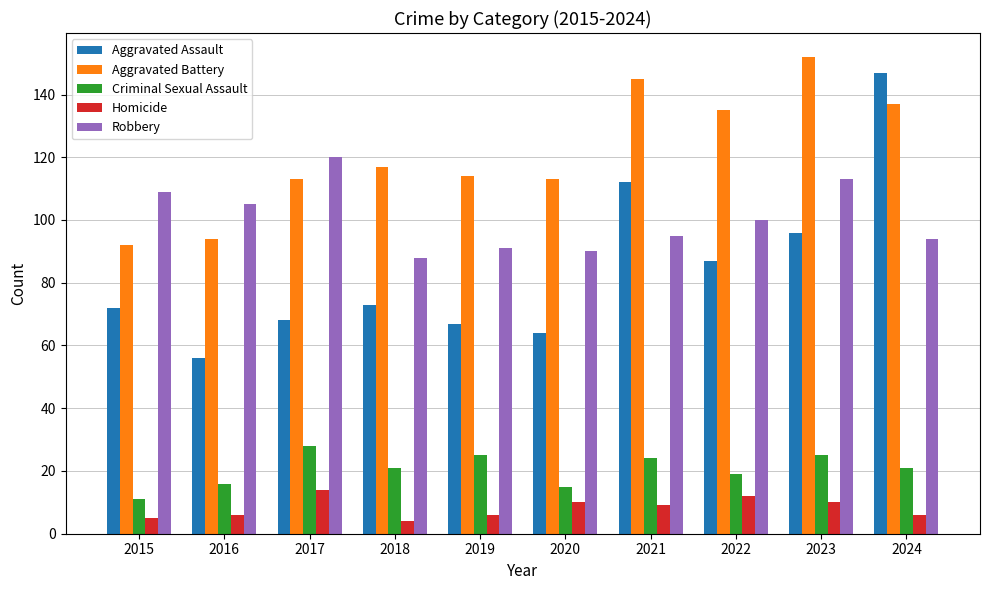

What is the sum of all Homicide values?

82